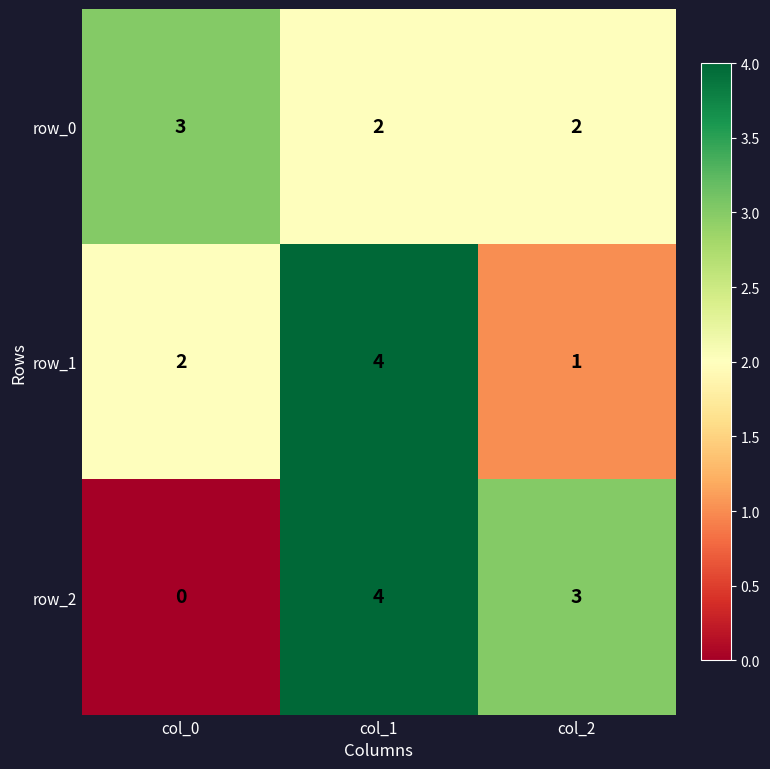

What is the highest value of the row_0 series?

3